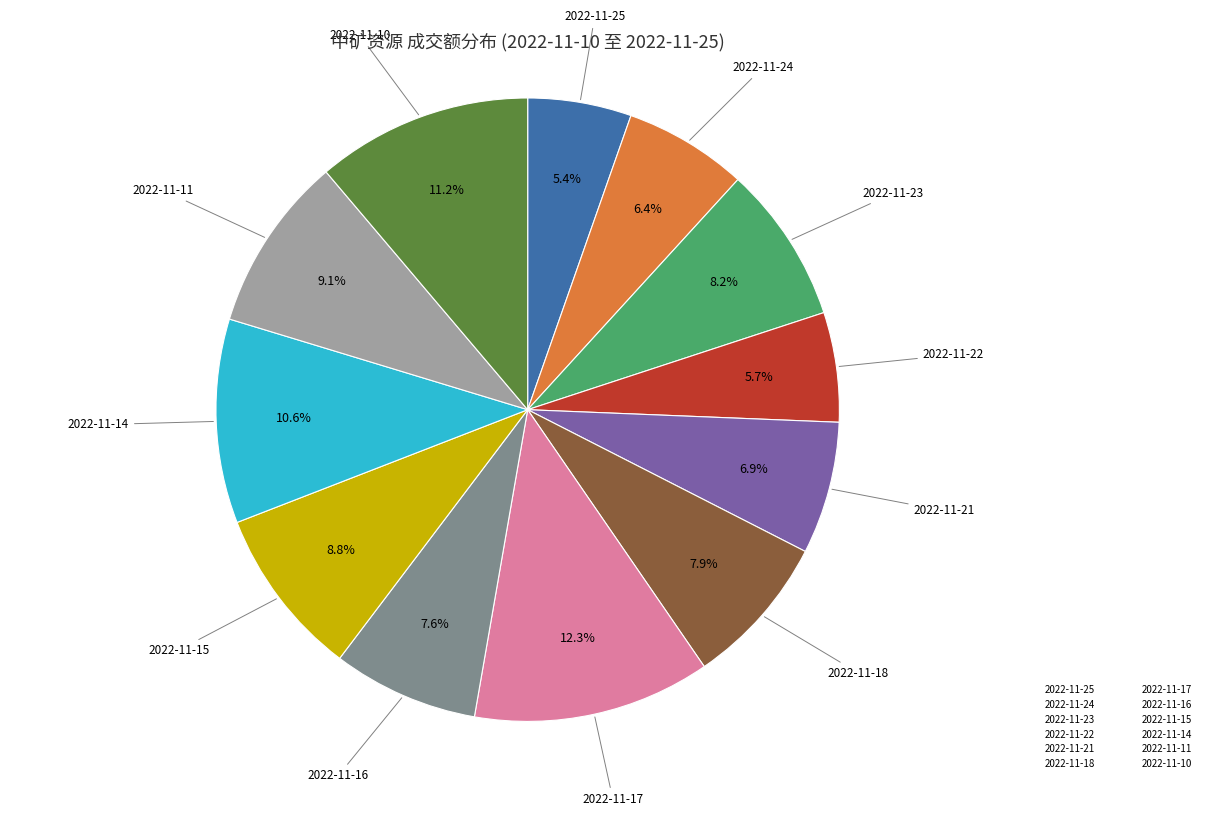

Which category has the biggest portion of the pie?

2022-11-17